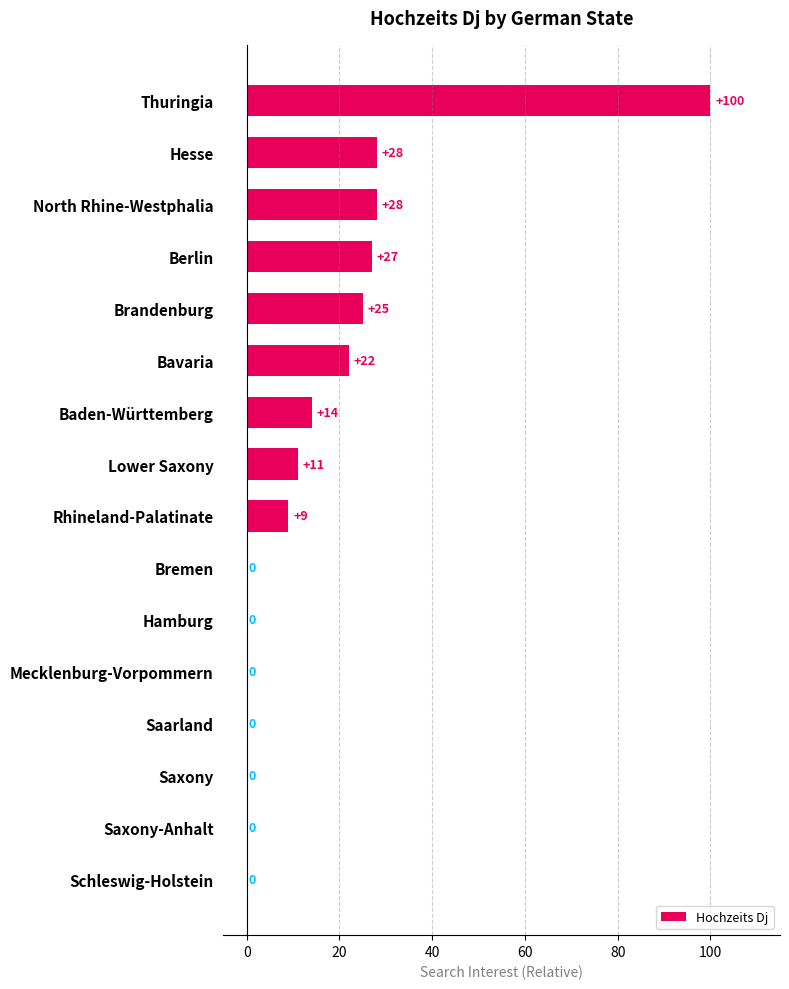

The chart shows a value of 13 at Rhineland-Palatinate. True or false?

False